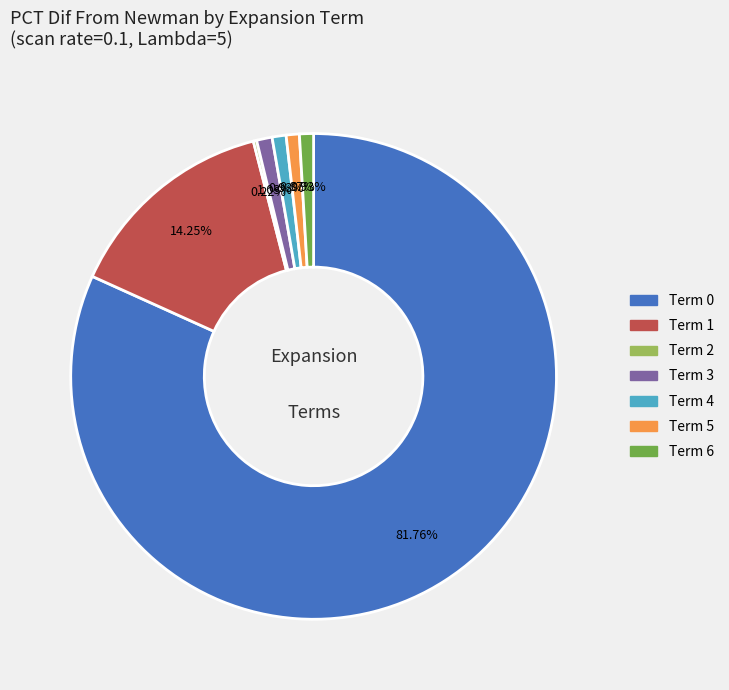

True or false: Term 4 accounts for 1% of the total.

True